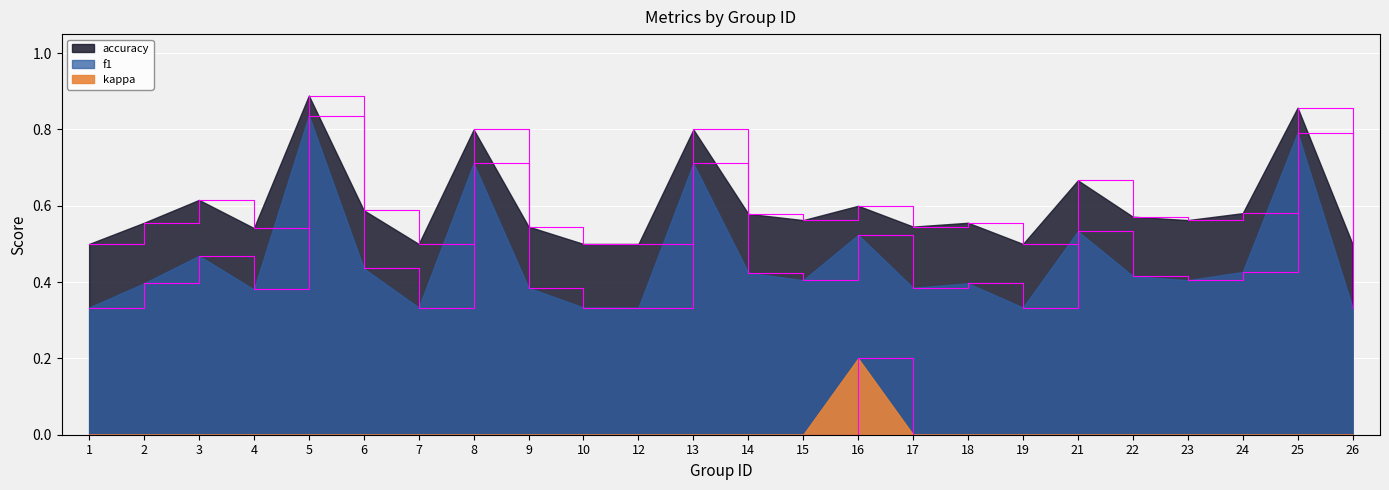

What is the sum of the f1 values at 3 and 17?

0.9